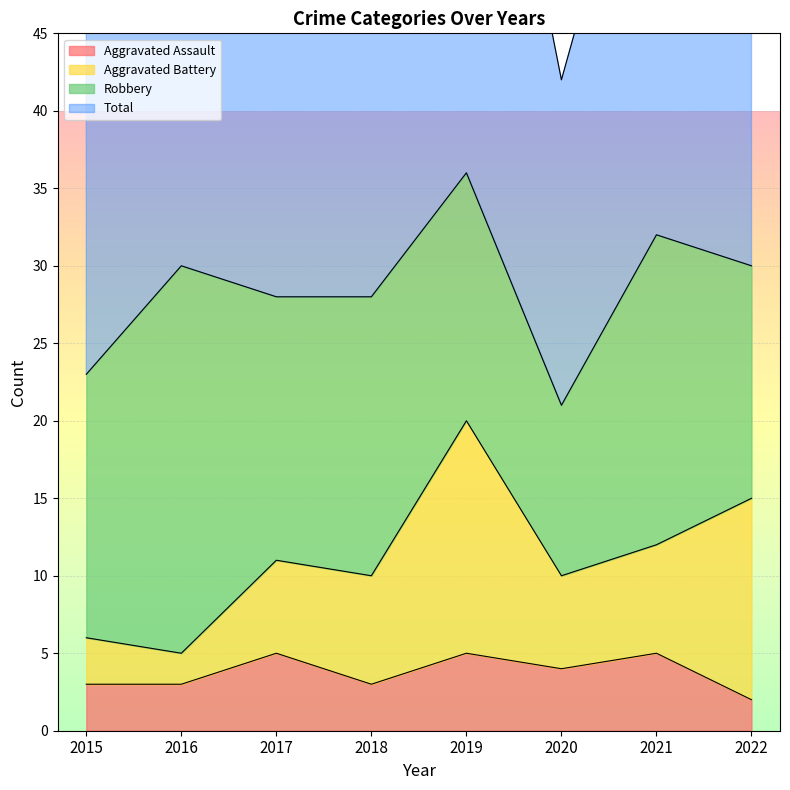

How many values in the Aggravated Assault series exceed 4?

3